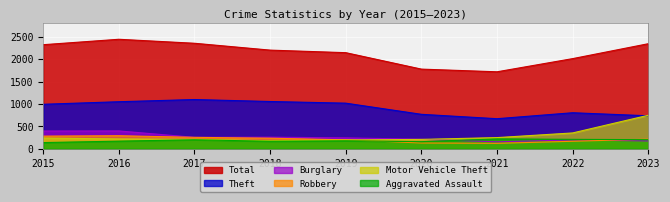

Read the Theft value at 2018, to the nearest 10.

1060